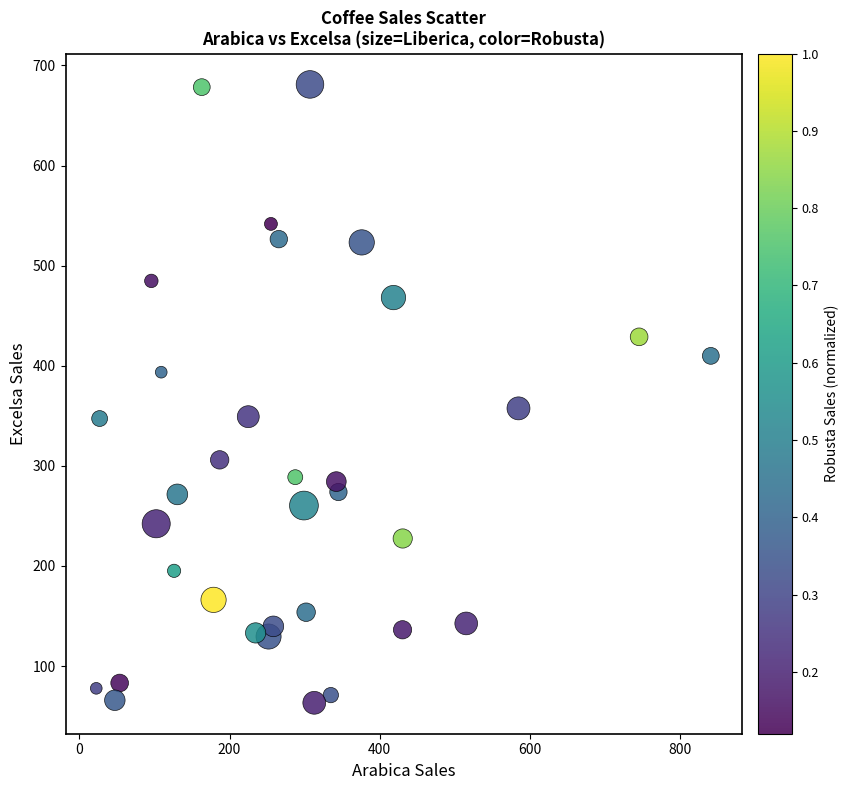

What is the range of Y values (max minus min)?

617.8